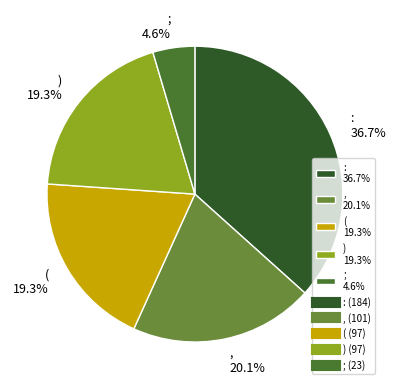

Which slice is the smallest?

;